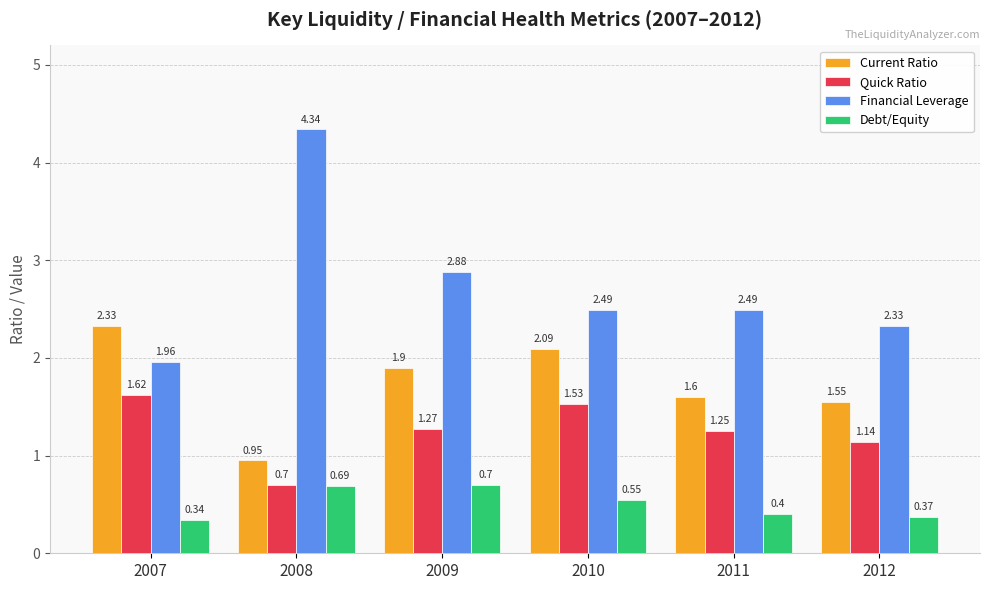

Which series changed the most between 2009 and 2011?

Financial Leverage